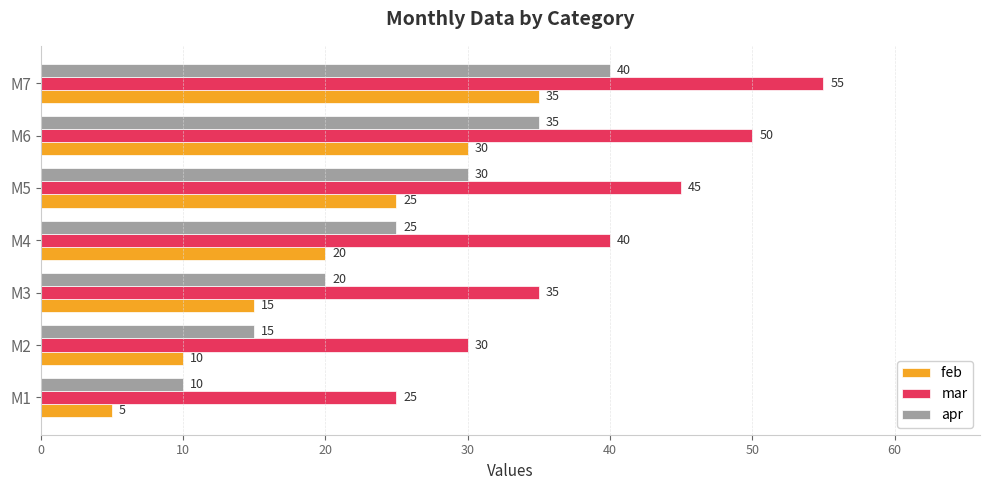

At which category is the sum across all series the highest?

M7